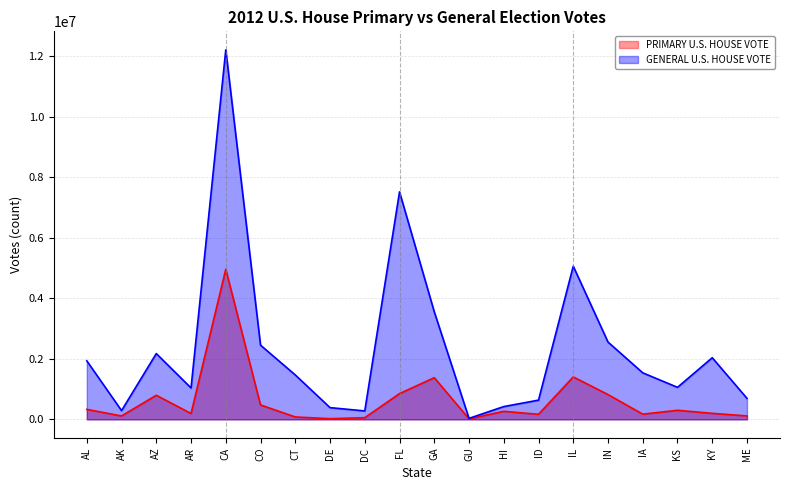

At AZ, list the series in order from largest to smallest.

GENERAL U.S. HOUSE VOTE, PRIMARY U.S. HOUSE VOTE